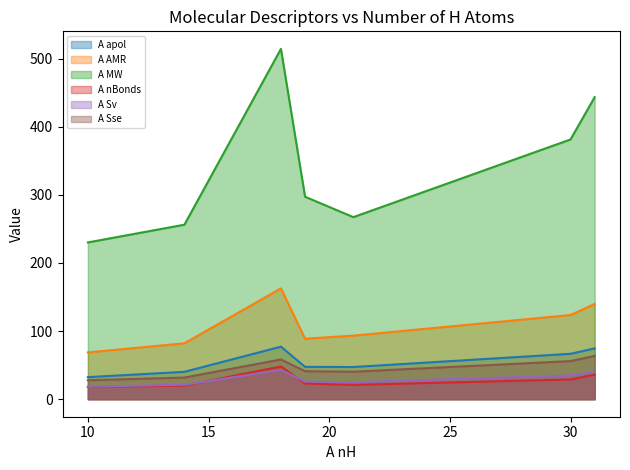

How many lines are shown in the chart?

6